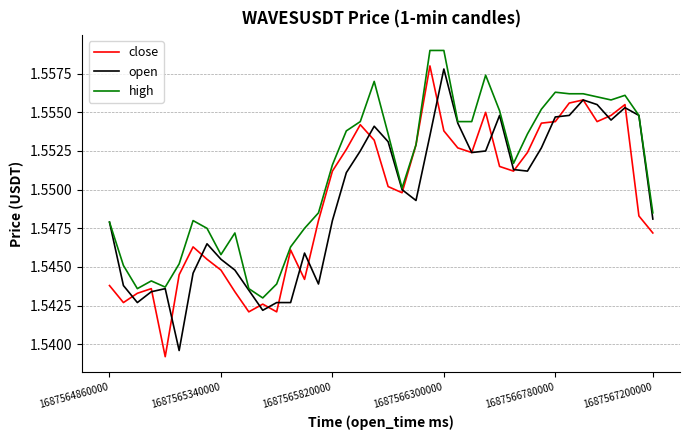

Which series has the largest total across all categories?

high